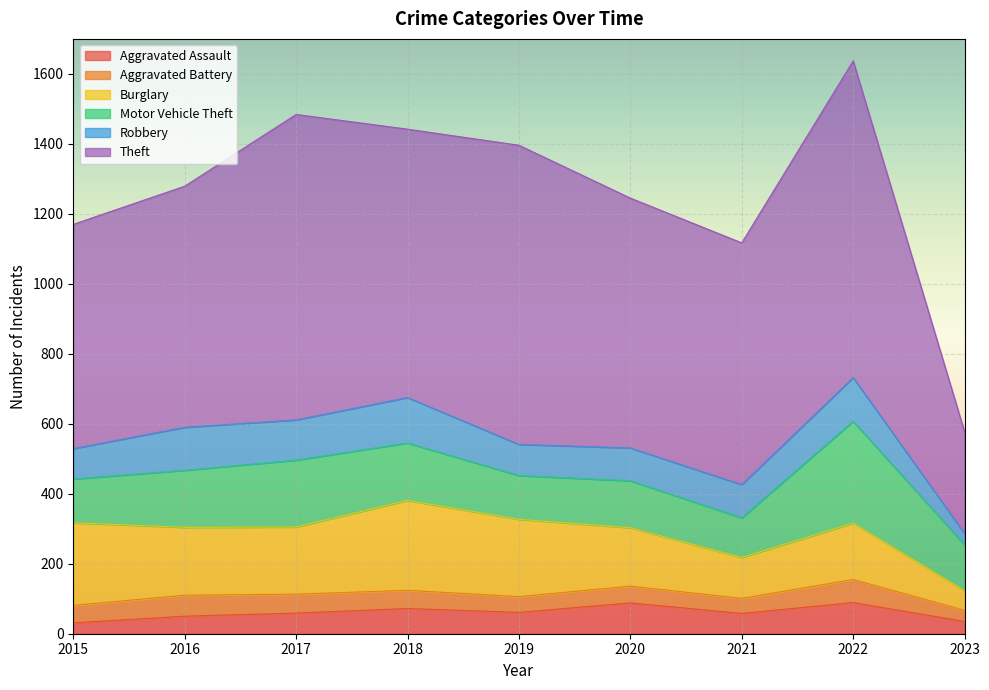

How many data points in Theft are less than 714?

4